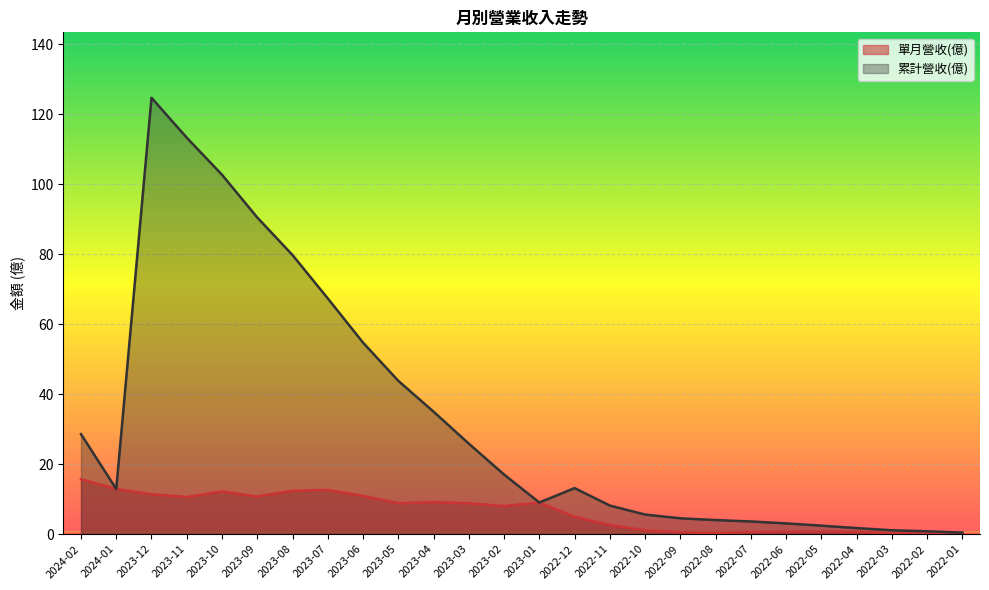

Reading left to right, extract all data points from this chart.

單月營收(億): 15.7	12.9	11.4	10.6	12.2	10.7	12.4	12.6	10.9	8.8	9.1	8.8	8.0	9.0	5.0	2.6	1.1	0.5	0.4	0.5	0.7	0.7	0.6	0.3	0.4	0.4
累計營收(億): 28.6	12.9	124.7	113.3	102.7	90.5	79.8	67.4	54.7	43.8	35.0	25.9	17.0	9.0	13.2	8.2	5.6	4.5	4.0	3.6	3.1	2.4	1.7	1.1	0.8	0.4